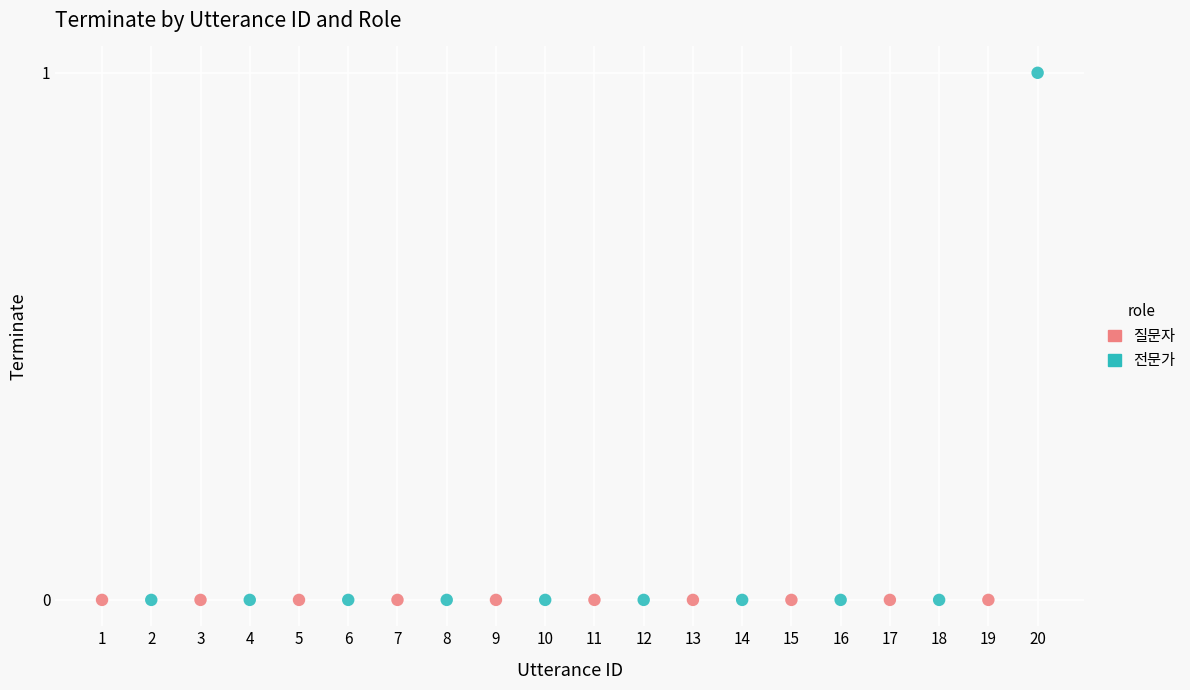

Which series reaches the maximum Y coordinate?

전문가